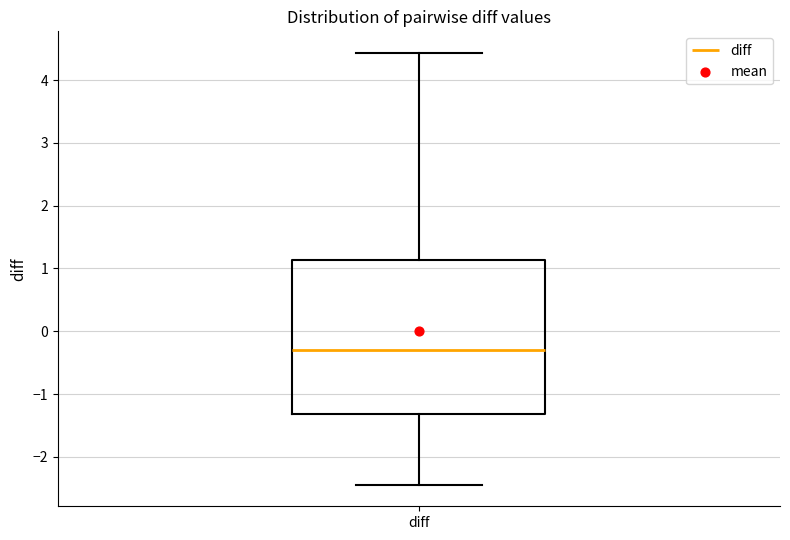

Where does the lower whisker of the box for diff end on the y-axis? The values are not printed on the chart, so give them approximately, as read against the axis.

-2.4